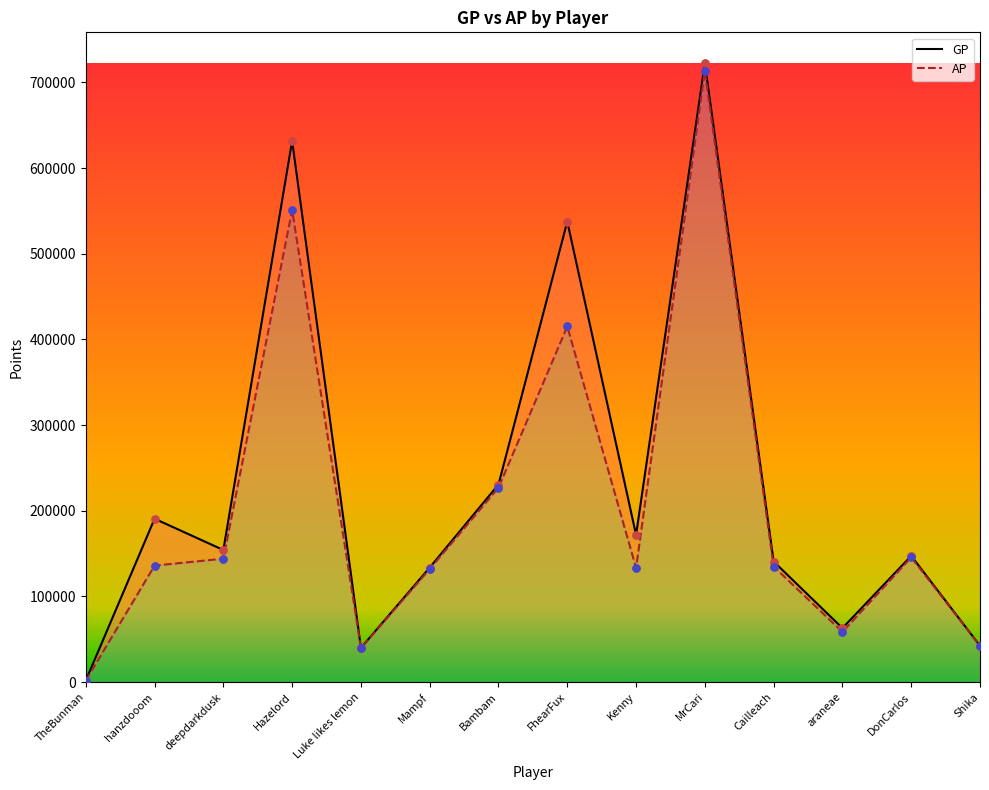

At how many categories does at least one series exceed 673506?

1